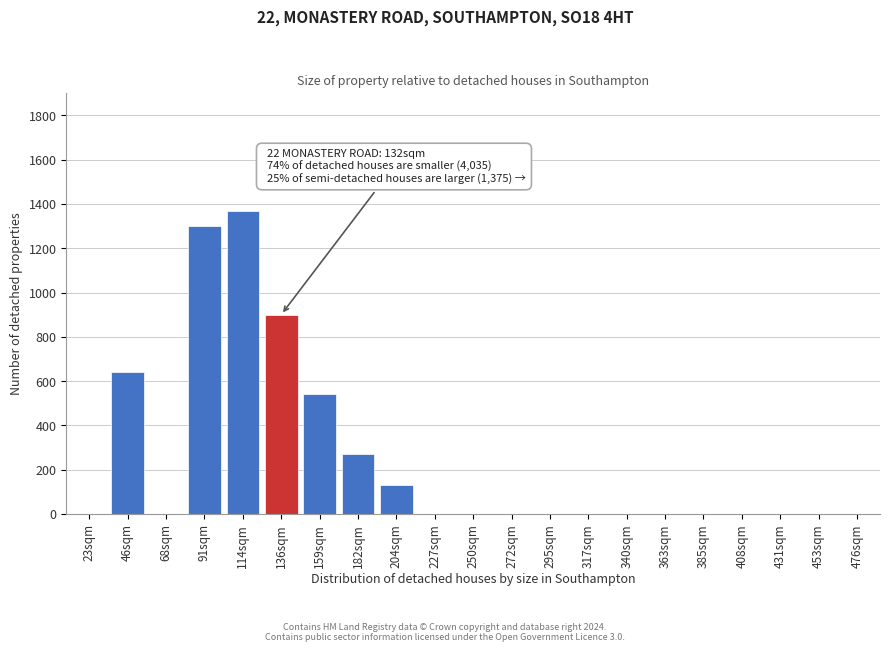

Reading left to right, list all the values displayed in this chart.

23sqm=0	46sqm=640	68sqm=0	91sqm=1300	114sqm=1370	136sqm=900	159sqm=540	182sqm=270	204sqm=130	227sqm=0	250sqm=0	272sqm=0	295sqm=0	317sqm=0	340sqm=0	363sqm=0	385sqm=0	408sqm=0	431sqm=0	453sqm=0	476sqm=0